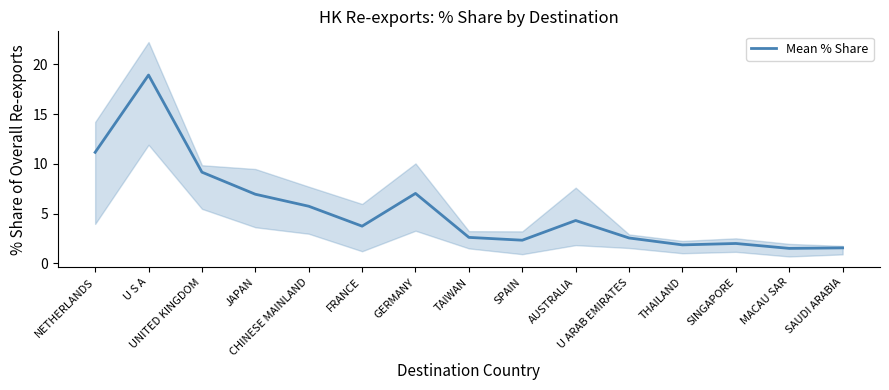

What is the average value?

5.4